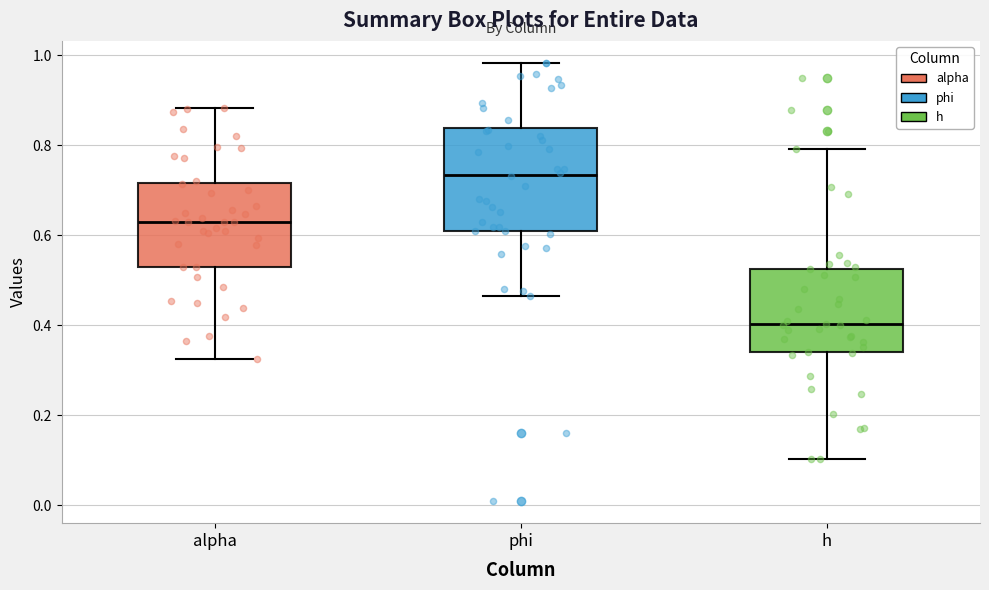

Which box's median line is the highest?

phi